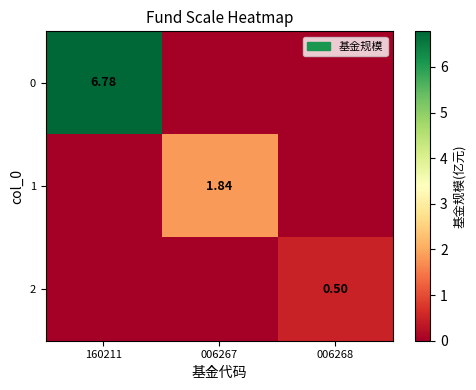

Is the value of 2 at 006267 greater than the value of 0 at 006267?

No